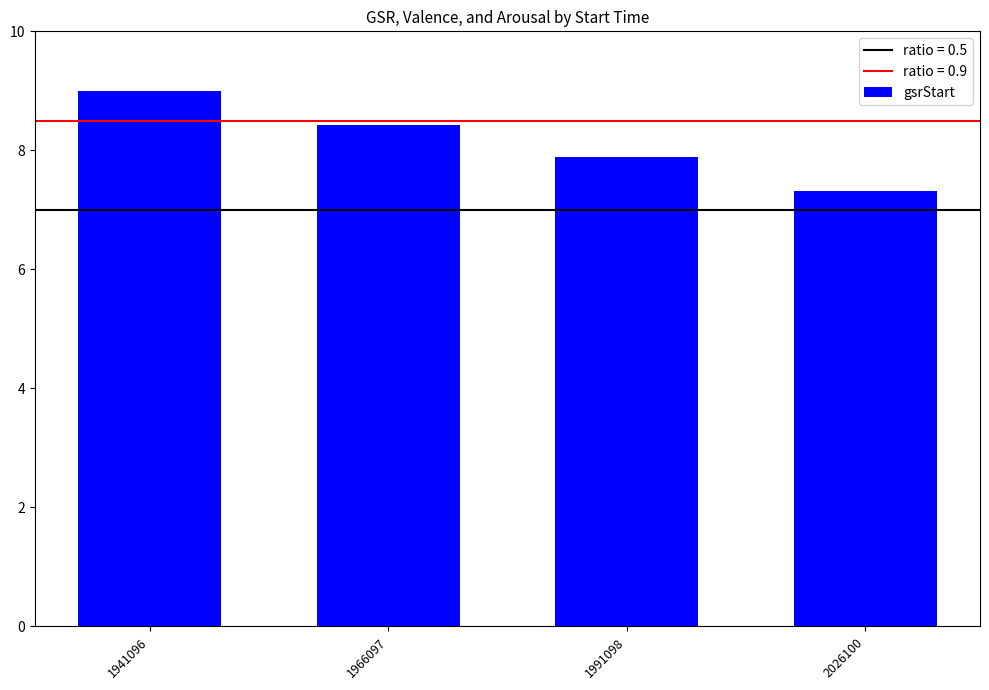

Rank the categories by value from highest to lowest.

1941096, 1966097, 1991098, 2026100